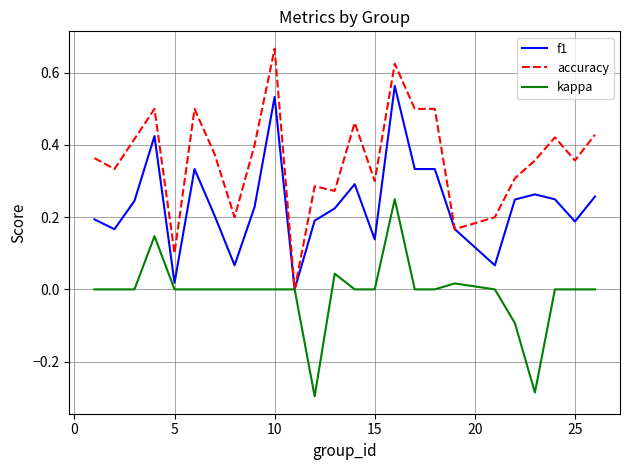

List the series in order of their peak value, lowest first.

kappa, f1, accuracy